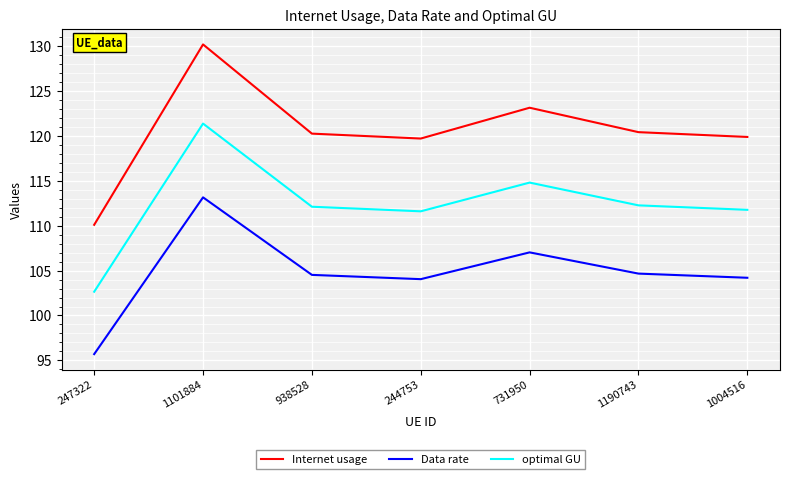

Which category has the lowest value in the Data rate series?

247322